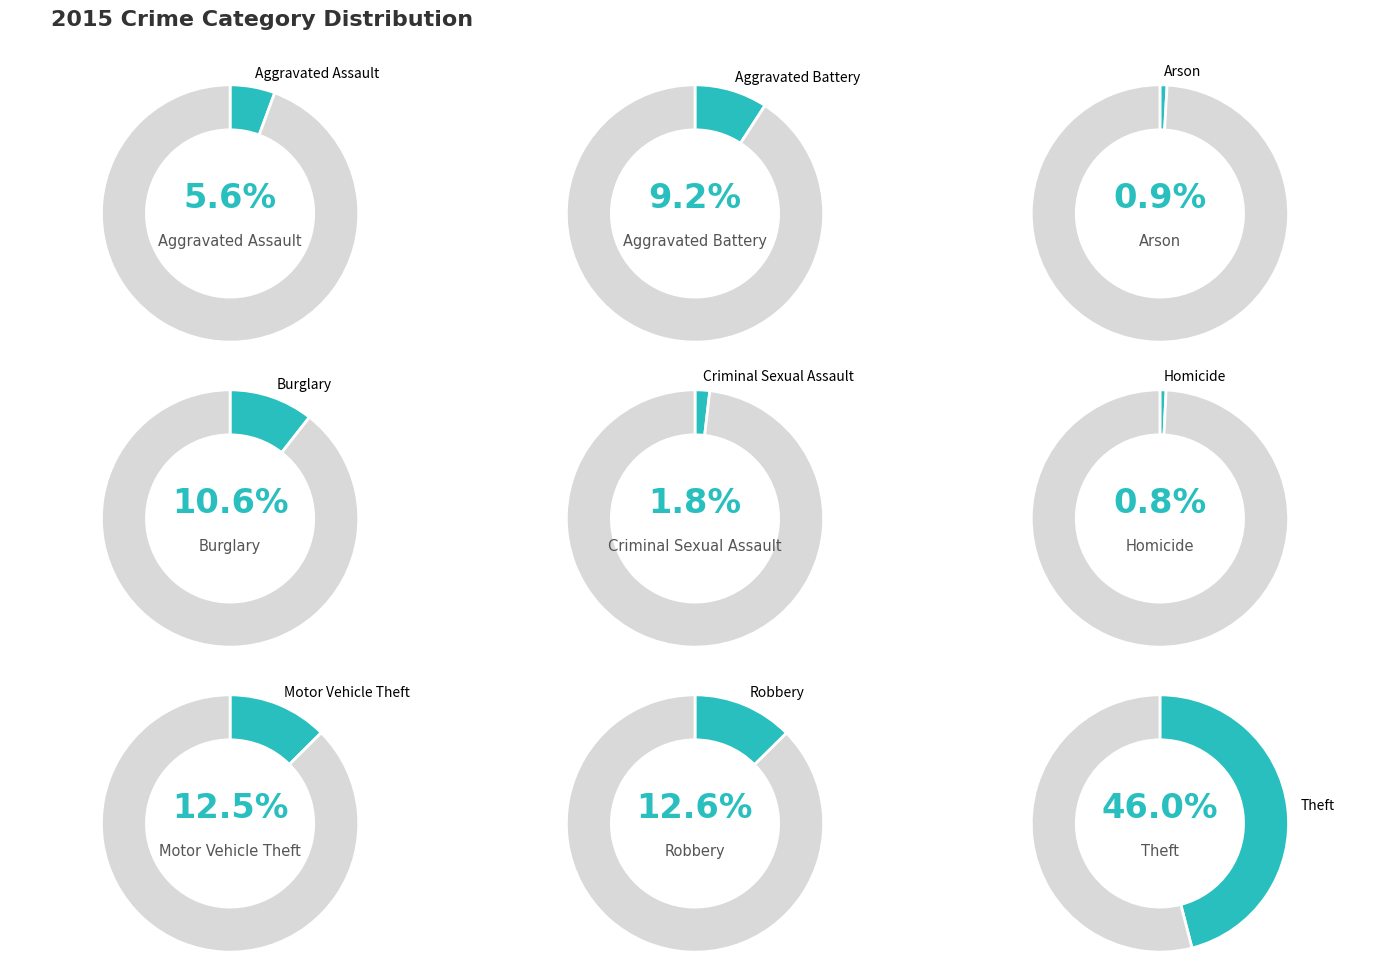

To the nearest percent, what is the combined percentage of Aggravated Assault and Arson?

7%